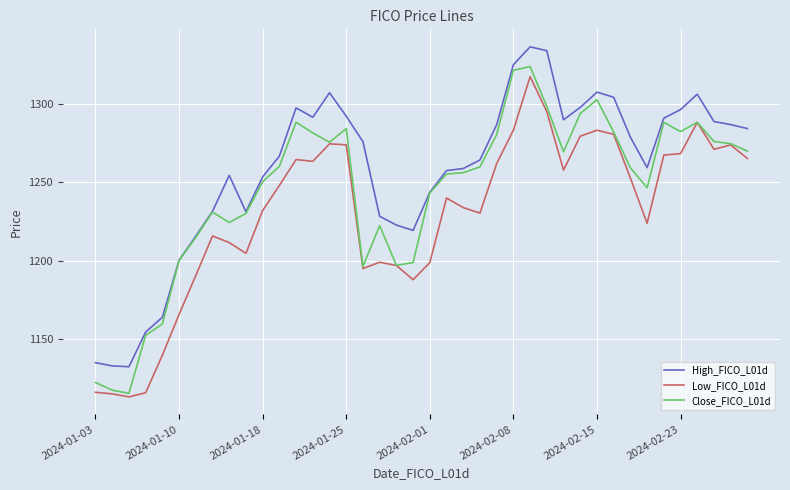

True or false: Low_FICO_L01d and High_FICO_L01d cross at least once.

False